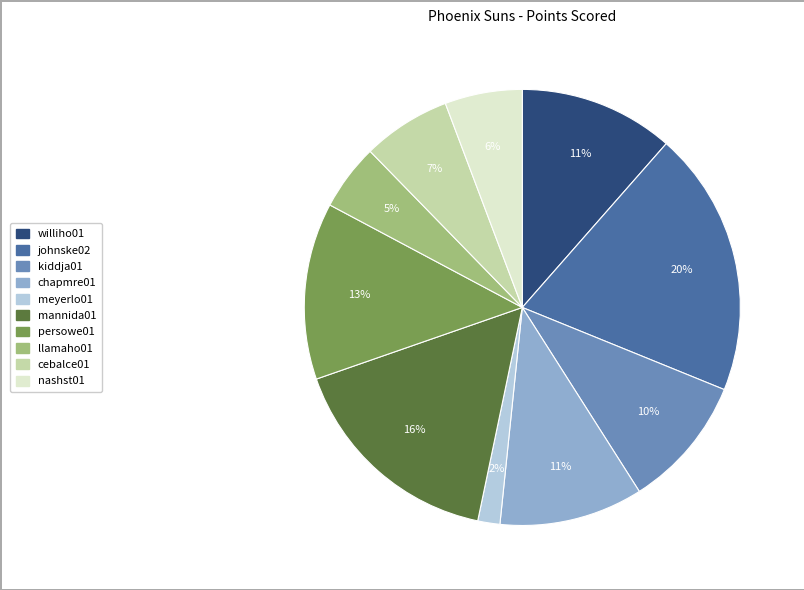

Is there a majority slice in this chart?

No